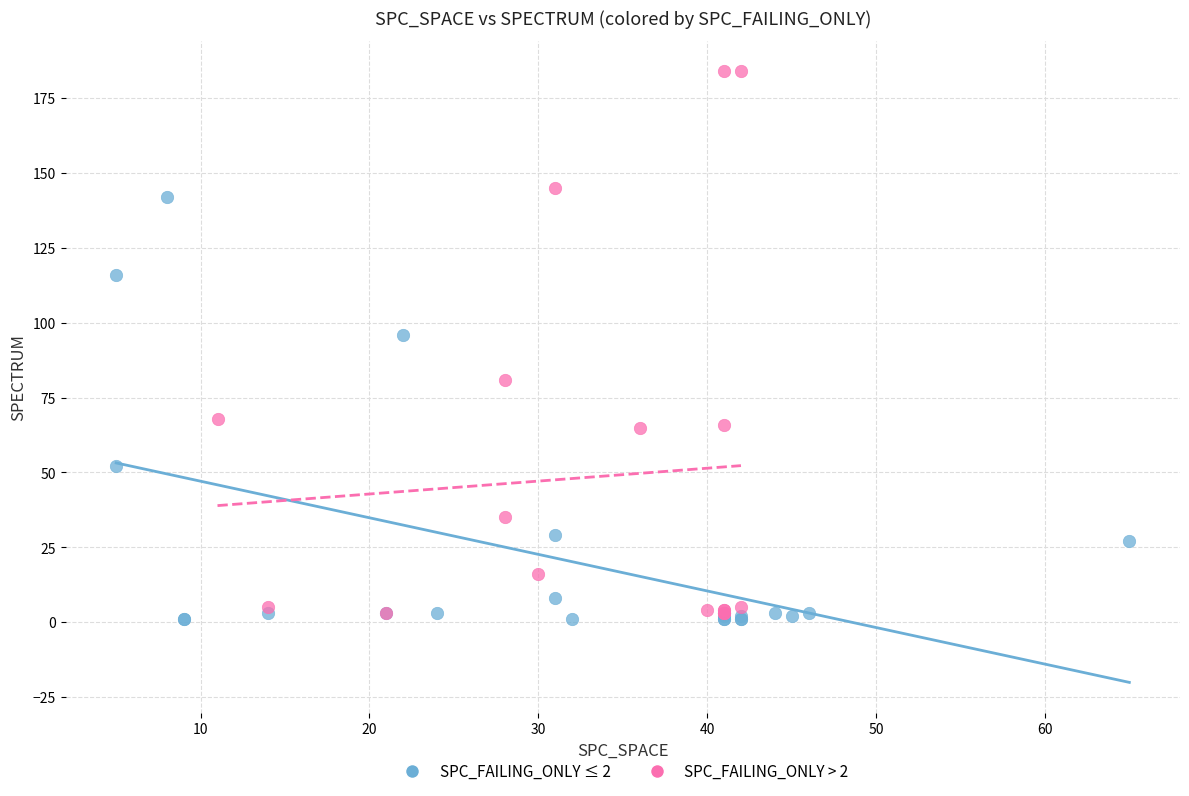

Which series has the largest Y range (max minus min)?

SPC_FAILING_ONLY > 2